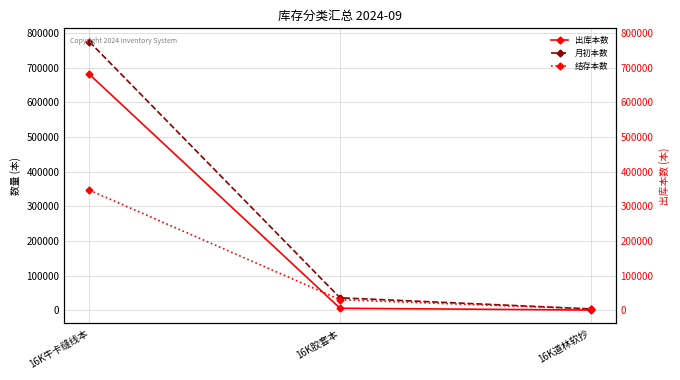

Where is 出库本数 nearest to the value 340613?

16K胶套本